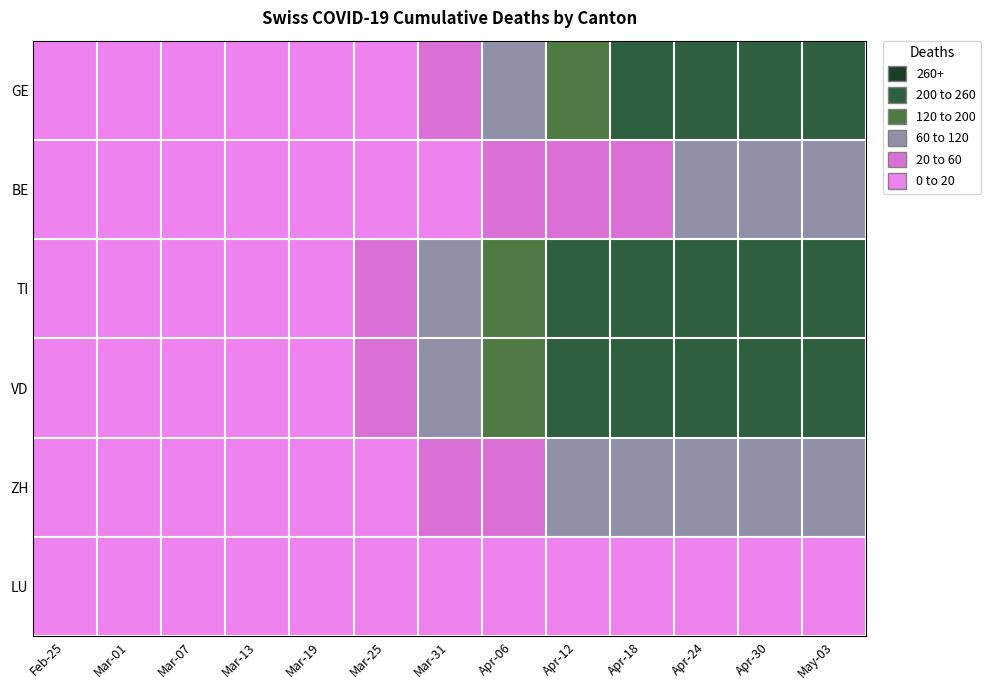

Which has a higher value, Feb-25 or Mar-19?

Mar-19